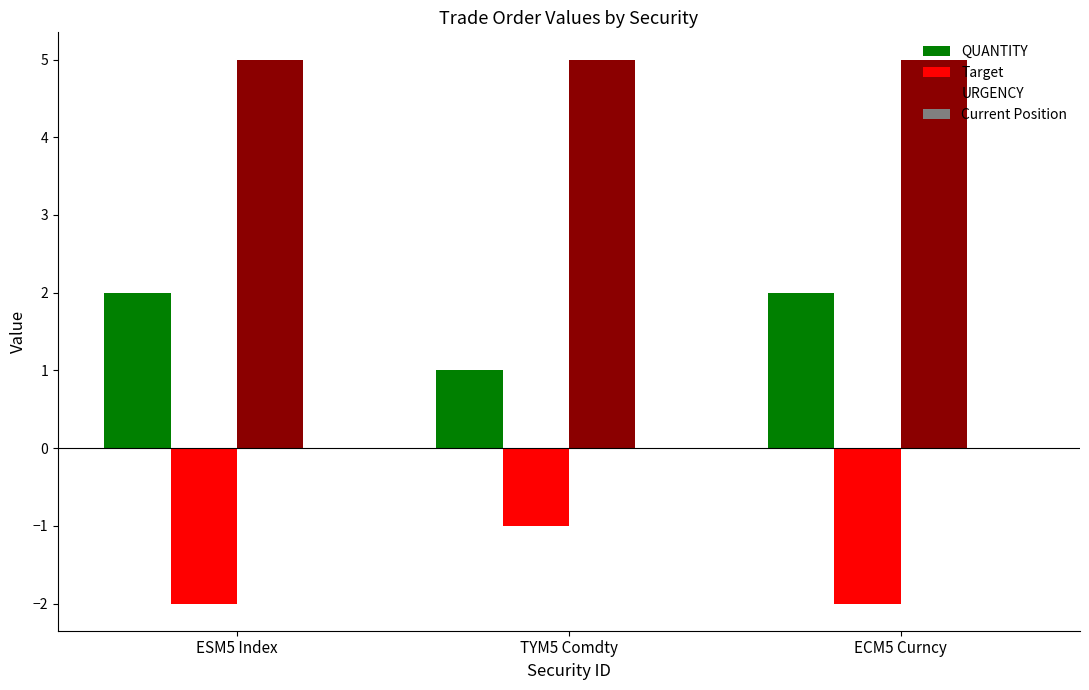

How many groups of bars are there?

3